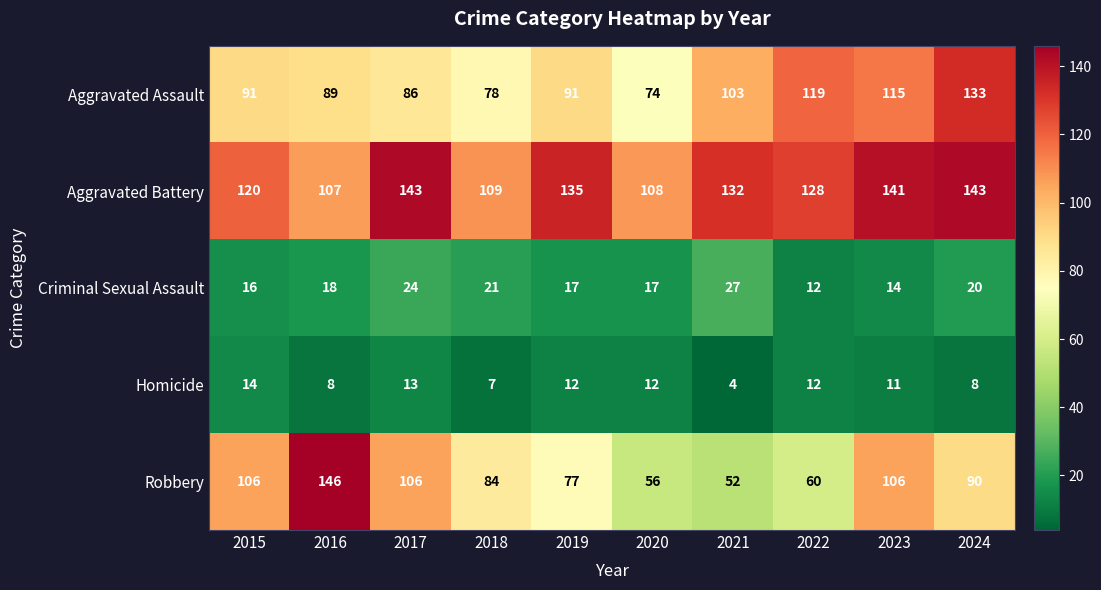

At which category is the sum across all series the highest?

2024